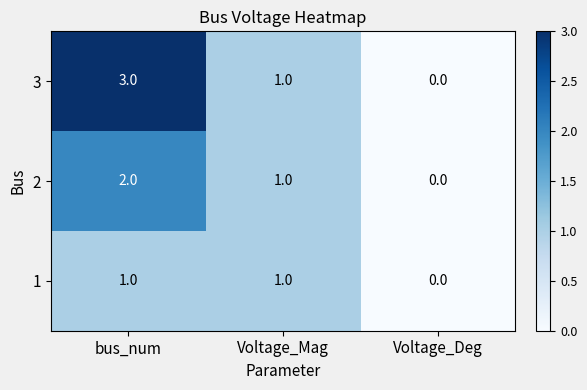

Is the value of 1 at Voltage_Deg greater than the value of 3 at bus_num?

No